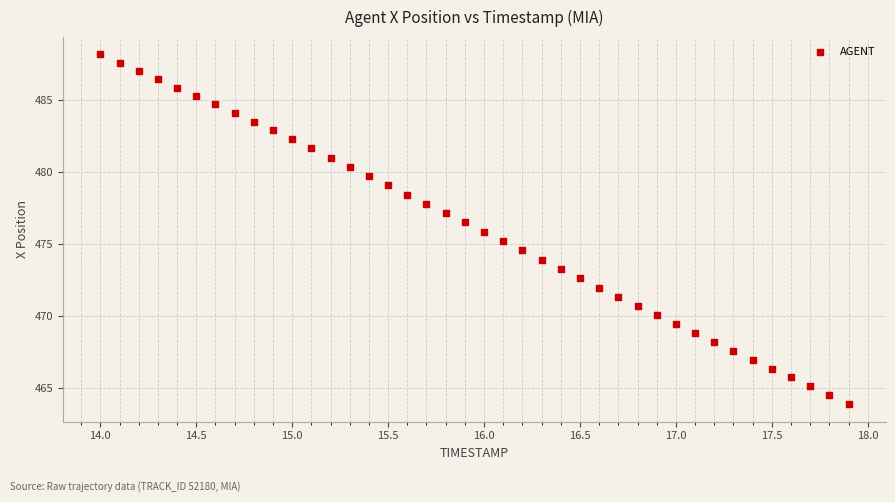

What is the range of Y values (max minus min)?

24.2